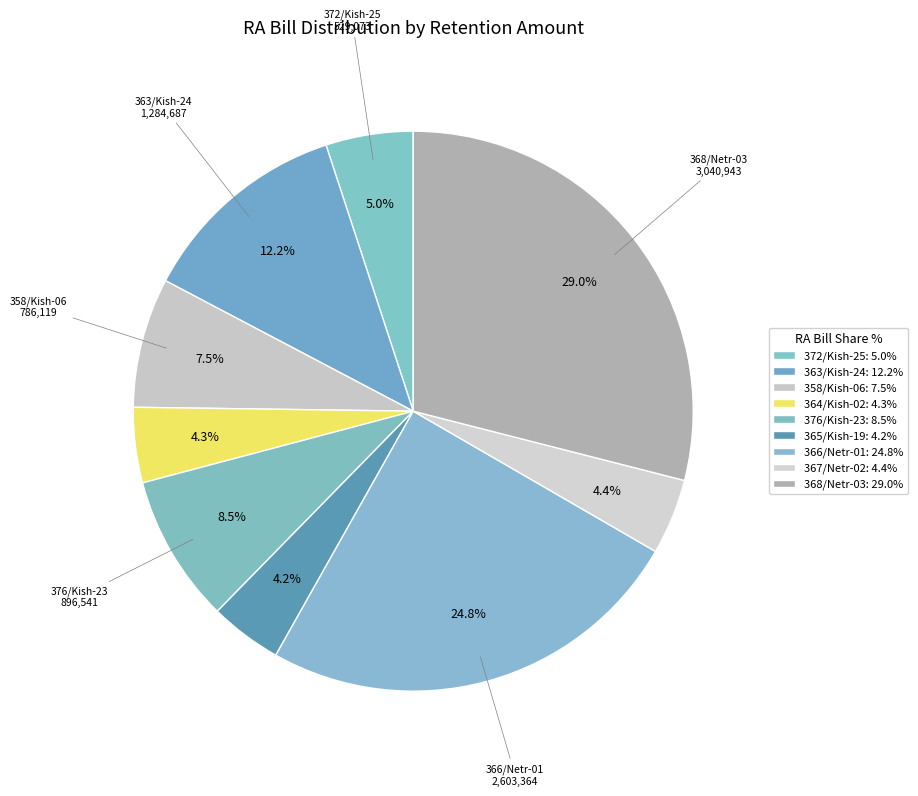

How many segments does this pie chart have?

9